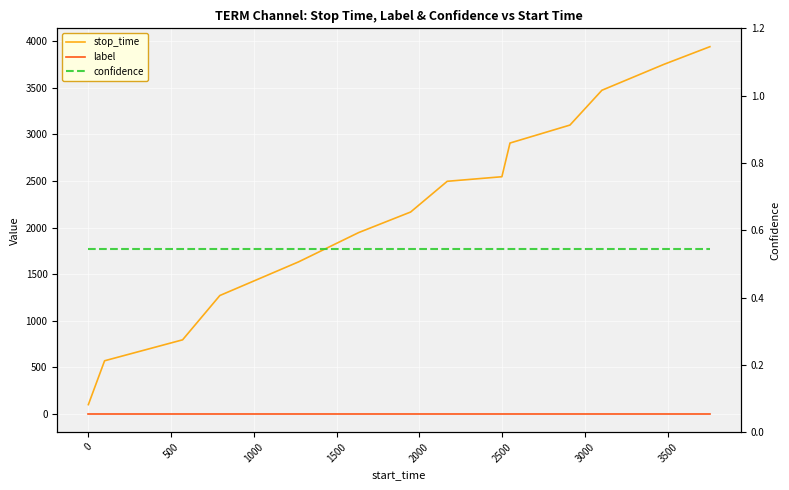

Rank the series by their maximum value, from lowest to highest.

label, confidence, stop_time